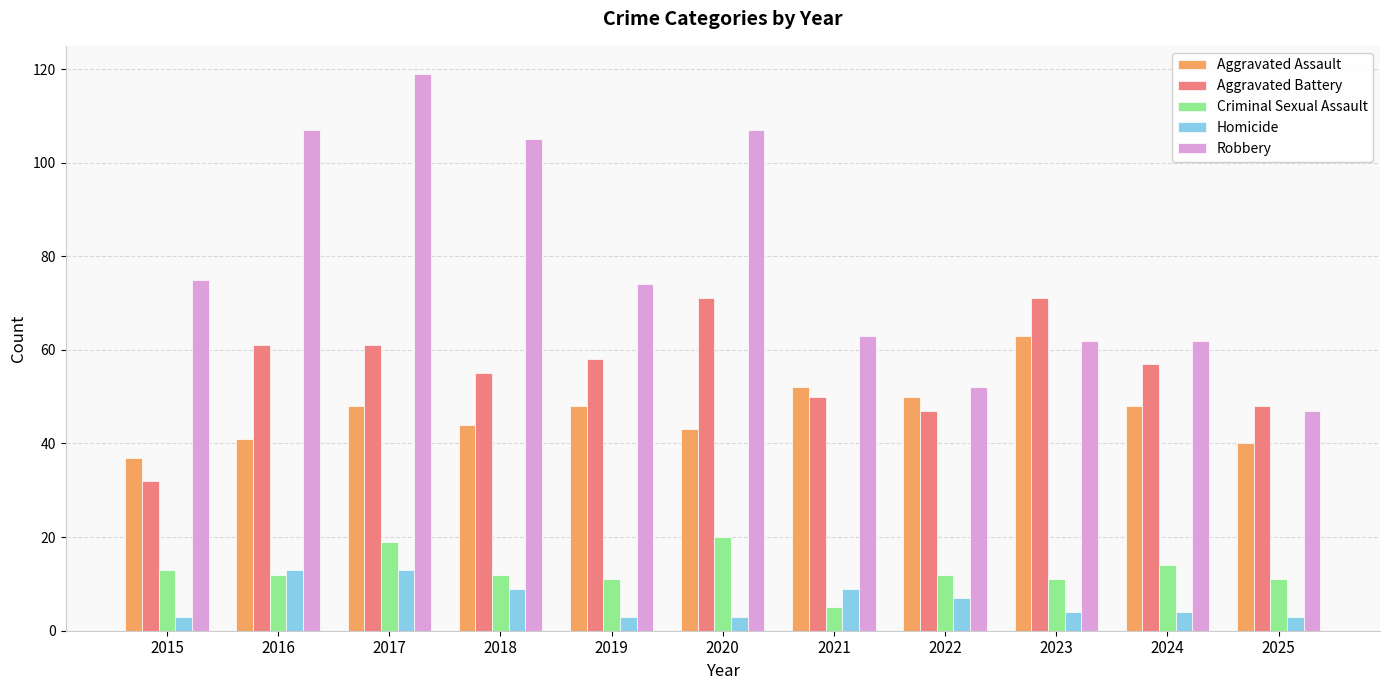

At 2025, list the series in order from largest to smallest.

Aggravated Battery, Robbery, Aggravated Assault, Criminal Sexual Assault, Homicide